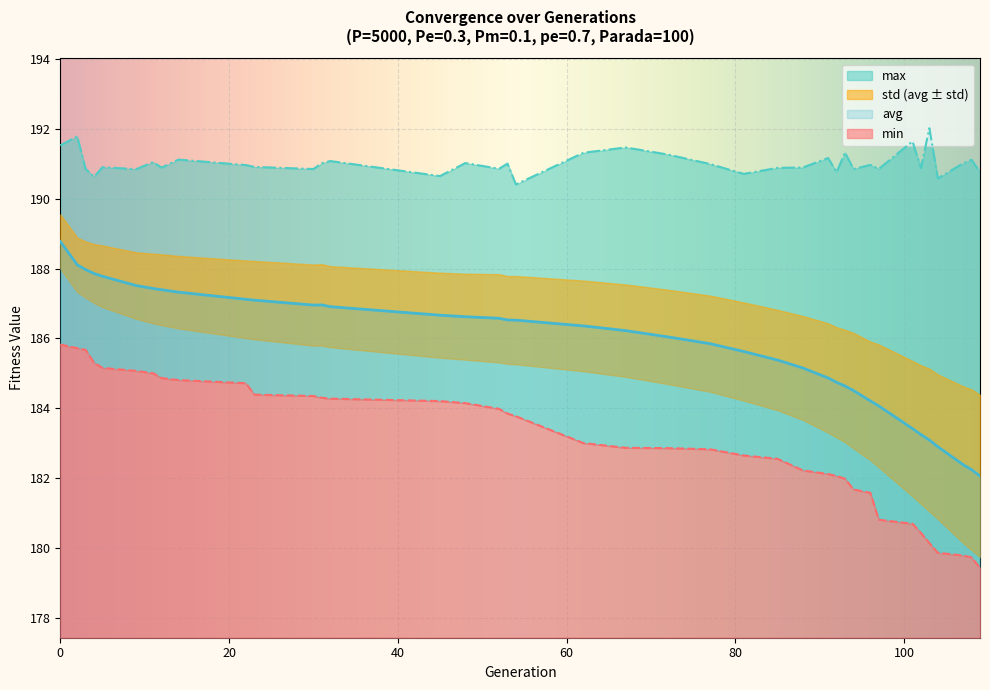

Which series has the largest range (max minus min)?

avg